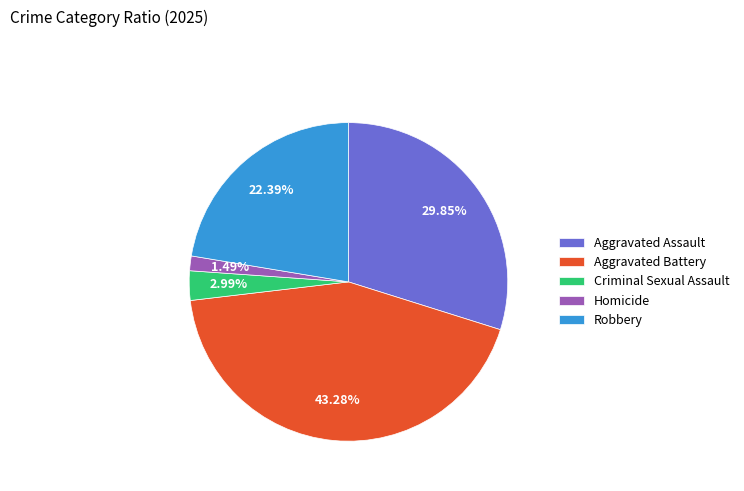

The Aggravated Assault slice represents 23% of the pie. True or false?

False